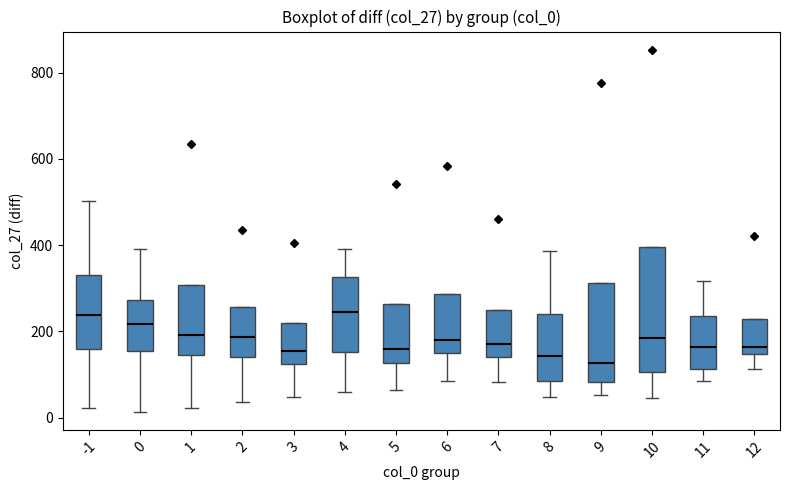

Comparing the boxes themselves (not the whiskers), which one is the tallest?

10